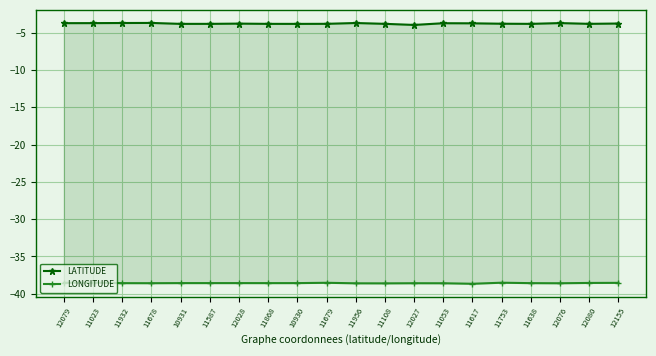

At which label is LATITUDE closest to -3?

11678